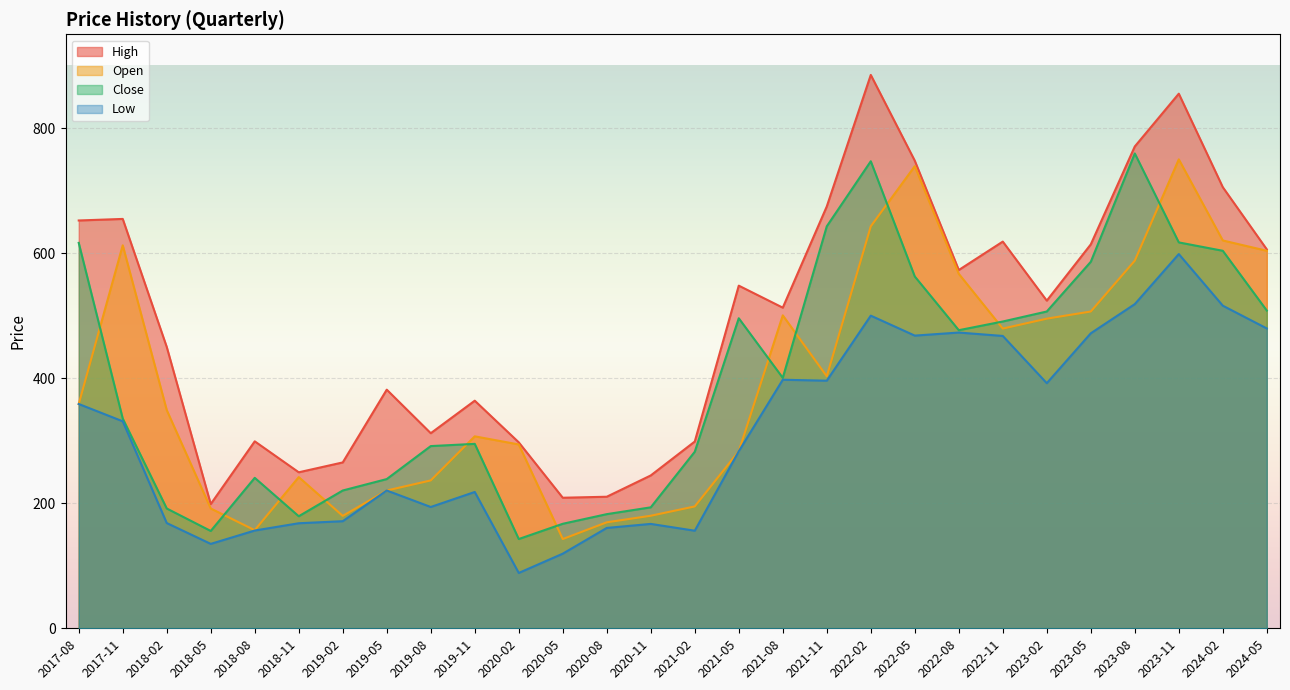

List the series in order of their peak value, lowest first.

Low, Open, Close, High